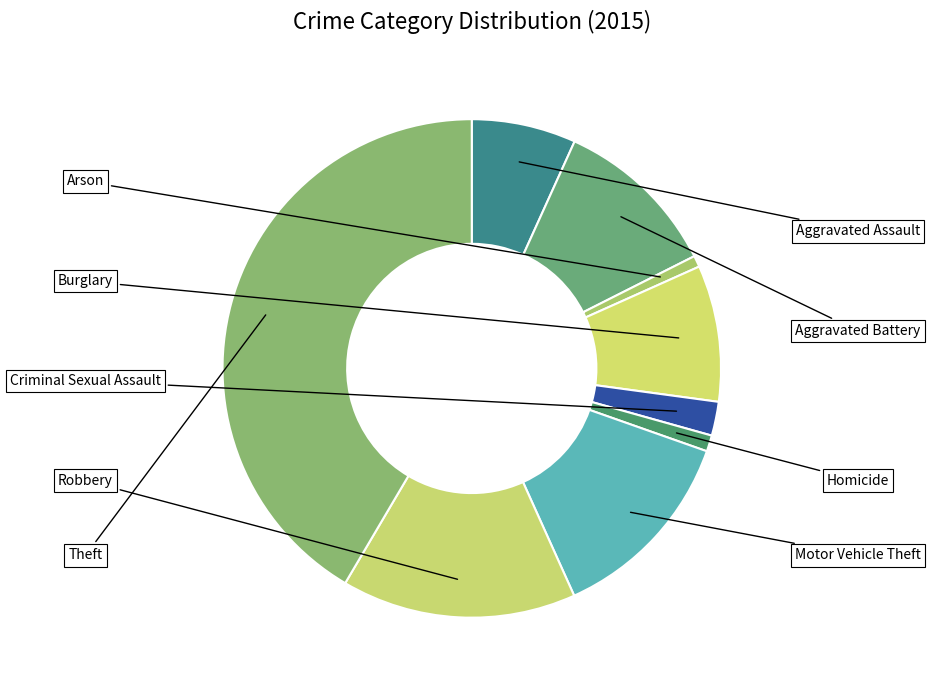

Does Theft represent more than half of the total?

No